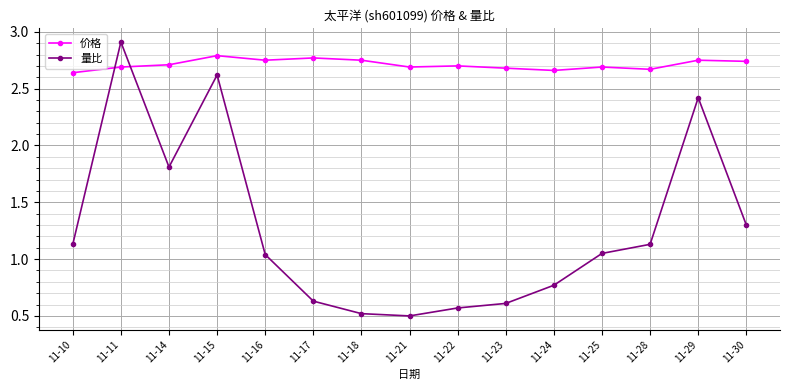

Where does the 量比 series first go above 1?

11-10